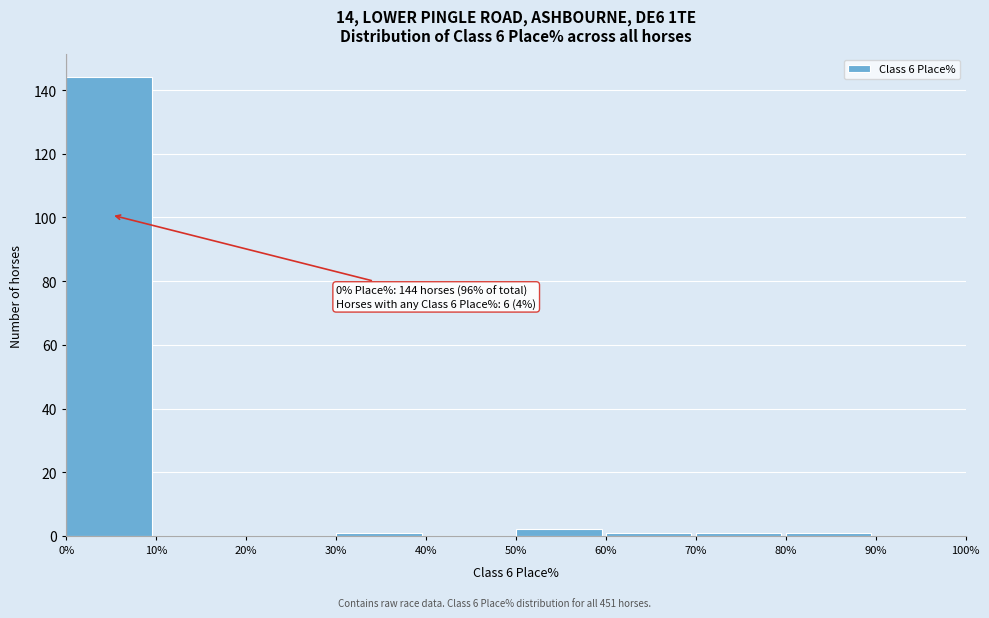

Over which range of the x-axis is the bar tallest?

0% to 10%